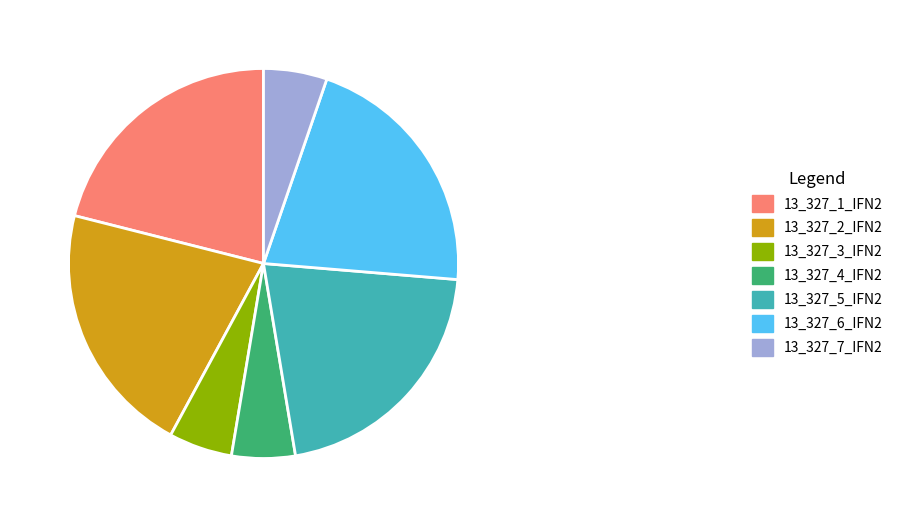

Is 13_327_7_IFN2 the majority of the pie?

No